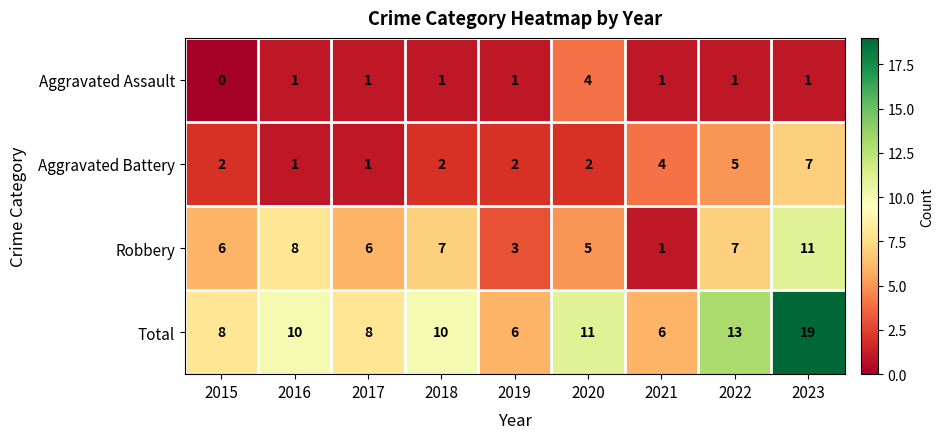

True or false: Aggravated Assault has a value of 1 at 2019.

True